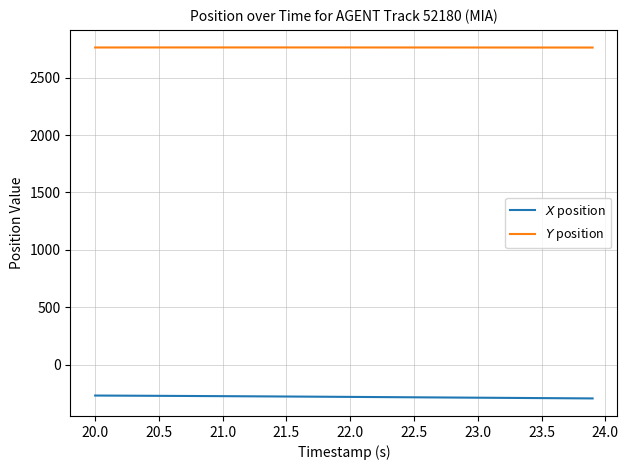

What is the smallest value displayed?

-295.6